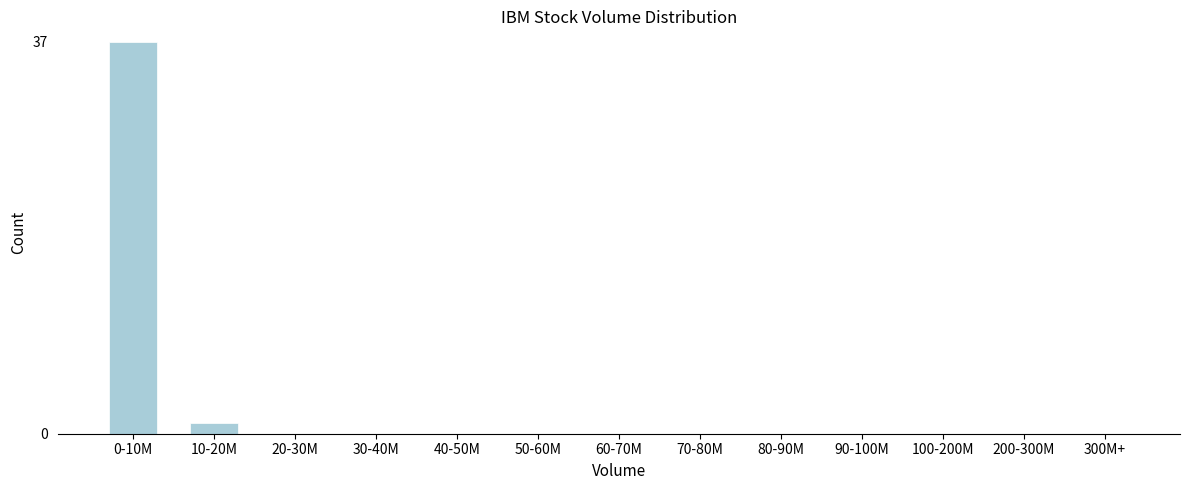

Reading right to left, extract all data points from this chart.

300M+=0	200-300M=0	100-200M=0	90-100M=0	80-90M=0	70-80M=0	60-70M=0	50-60M=0	40-50M=0	30-40M=0	20-30M=0	10-20M=1	0-10M=37